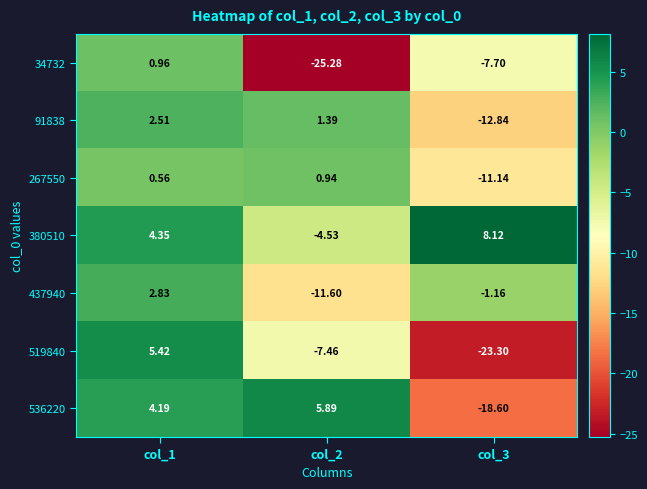

Is the value of 519840 at col_3 greater than the value of 34732 at col_2?

Yes